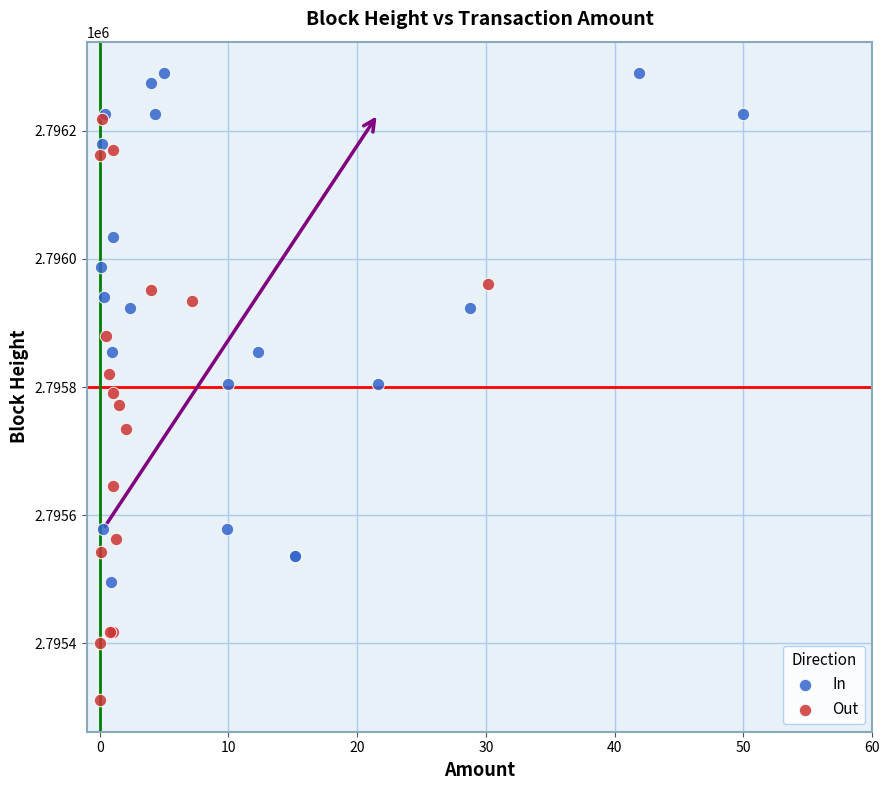

Which series reaches the maximum Y coordinate?

In